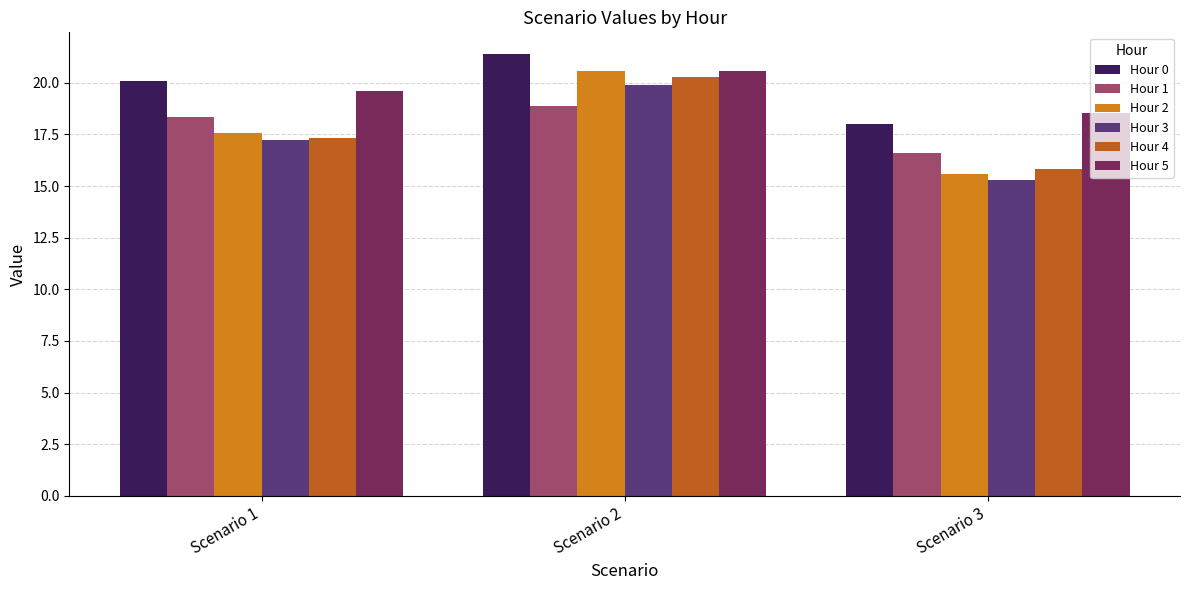

What is the sum of the Hour 3 values at Scenario 1 and Scenario 3?

32.5